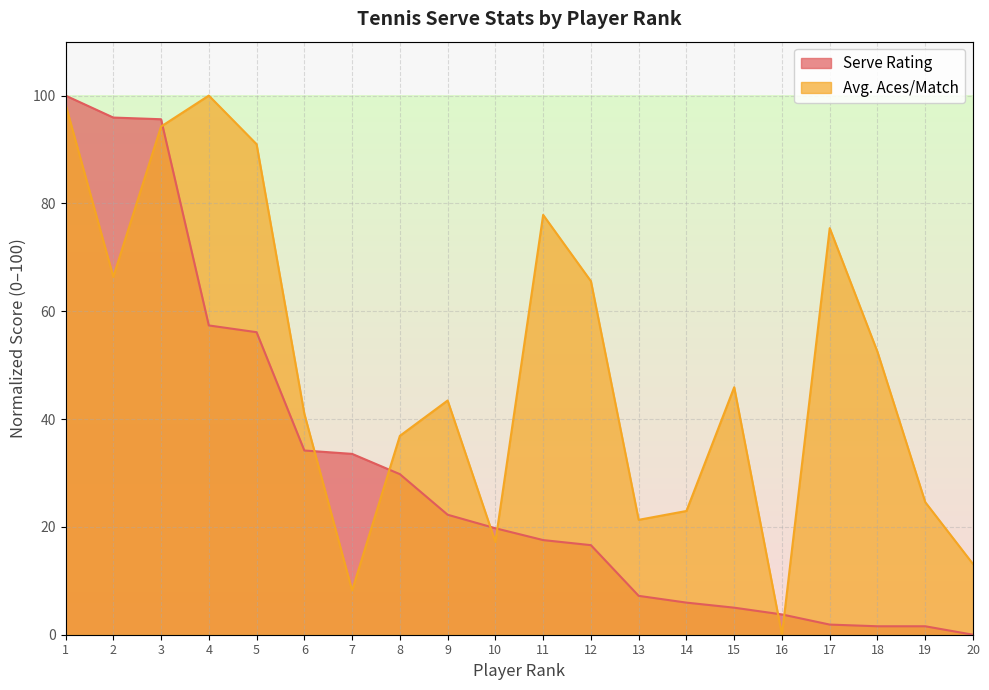

What is the value of the Serve Rating point at the 17th from the left?

1.9